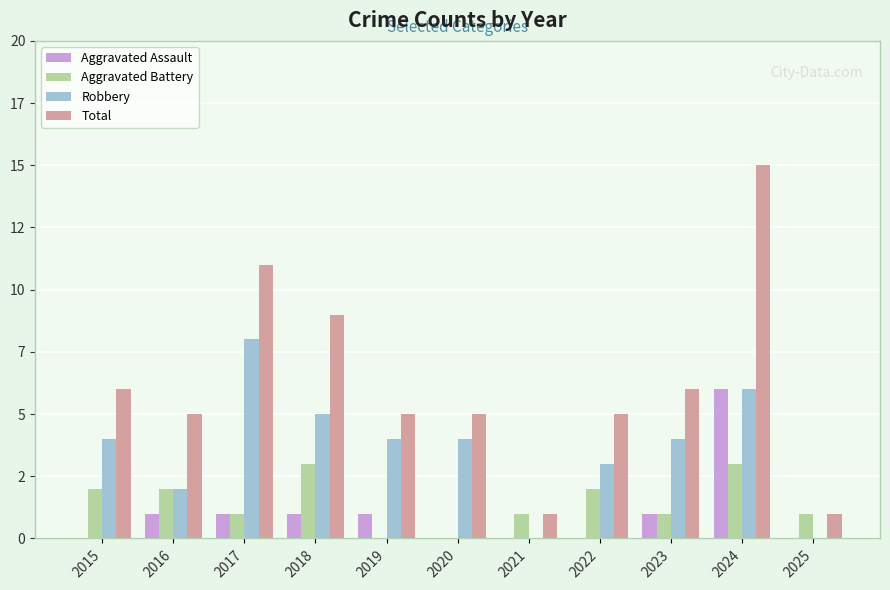

Which series has the largest range (max minus min)?

Total